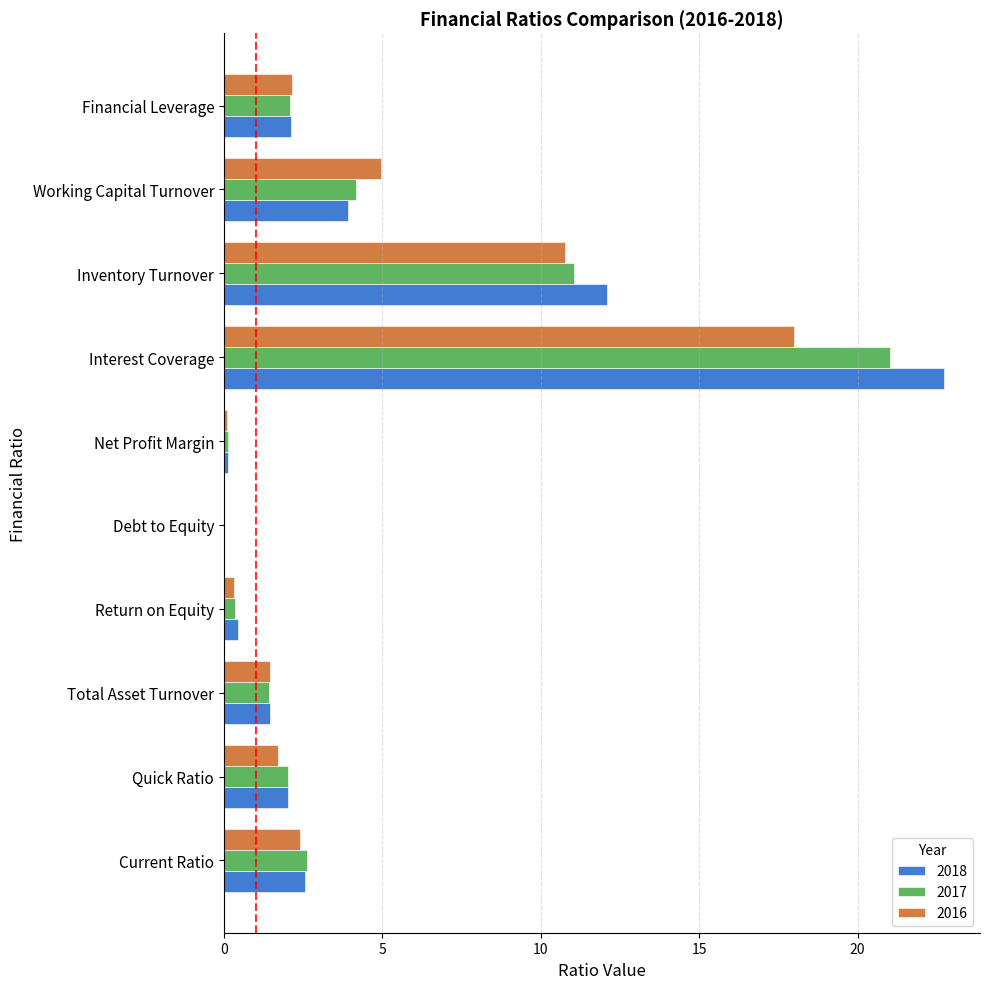

The 2016 series shows 2.1 at Financial Leverage. True or false?

True